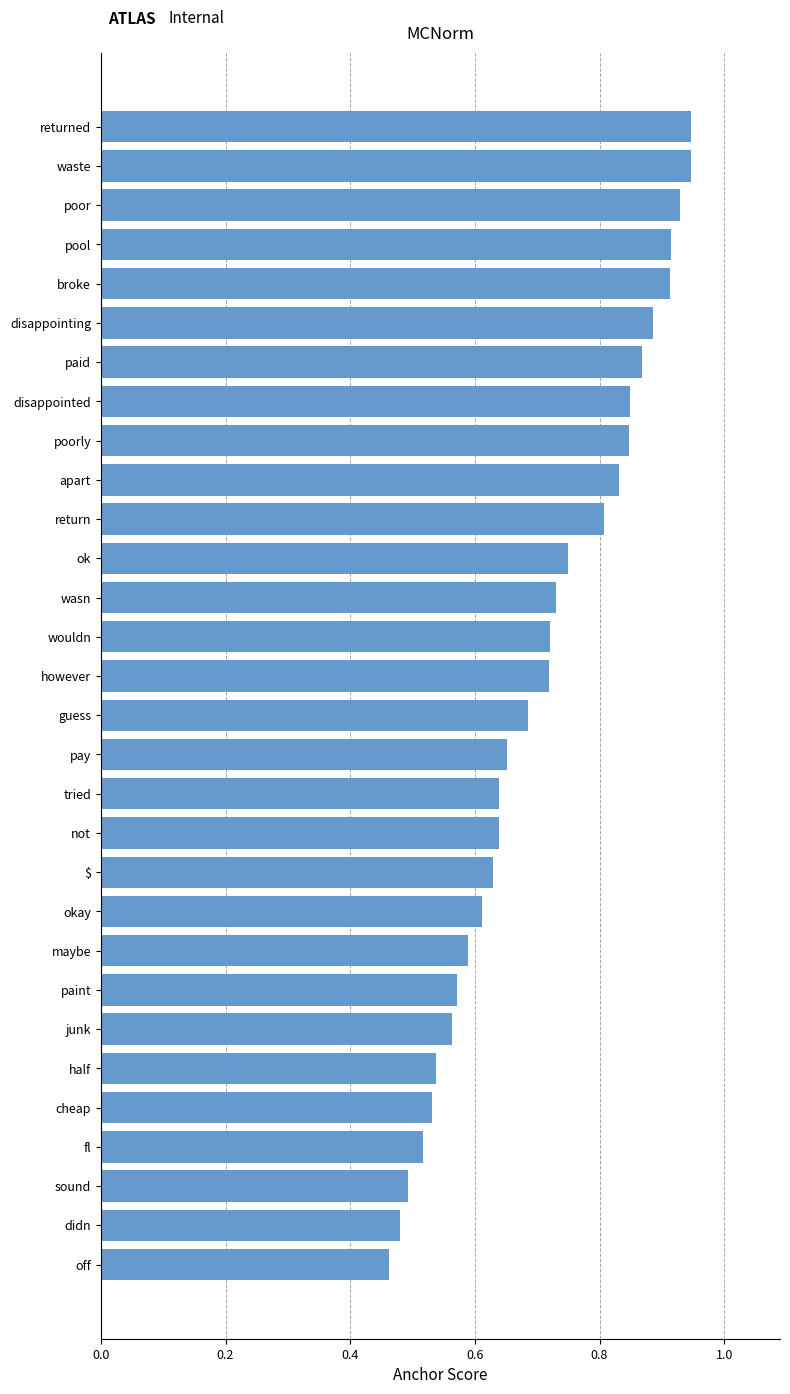

What is the label of the 20th bar from the bottom?

return